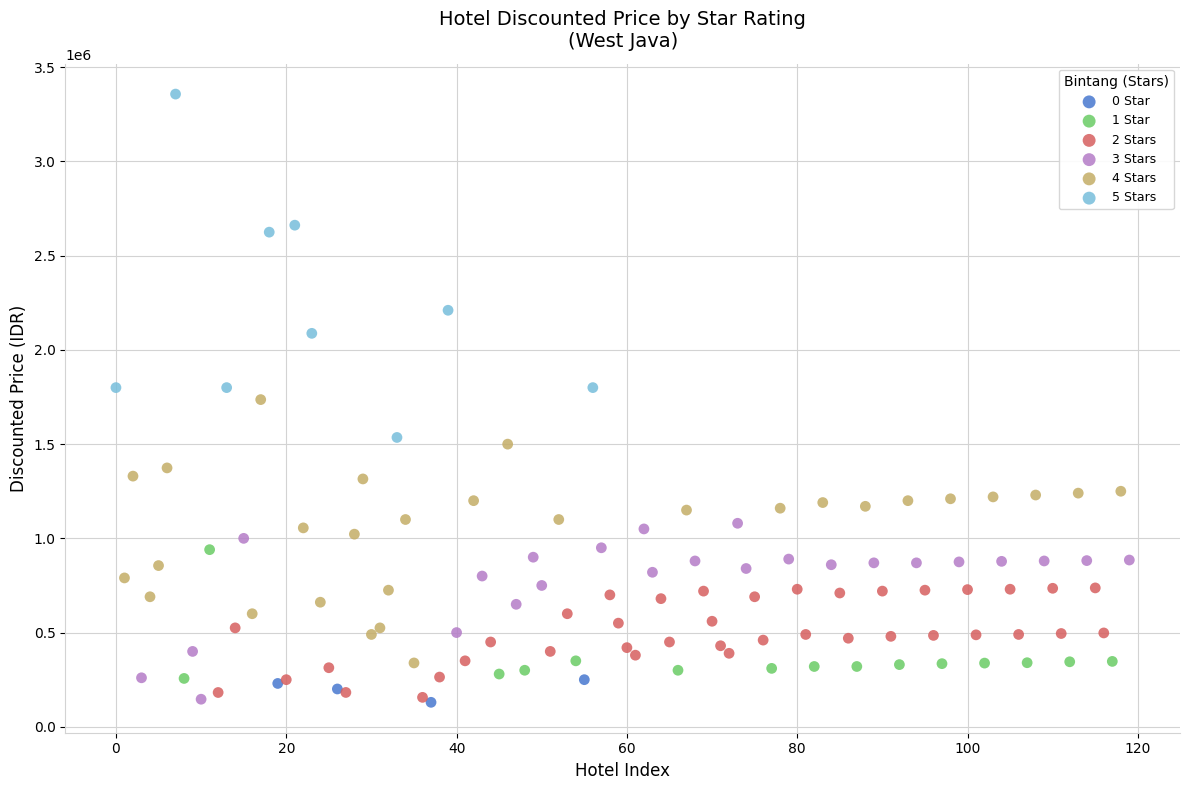

Which series contains the highest Y value?

5 Stars